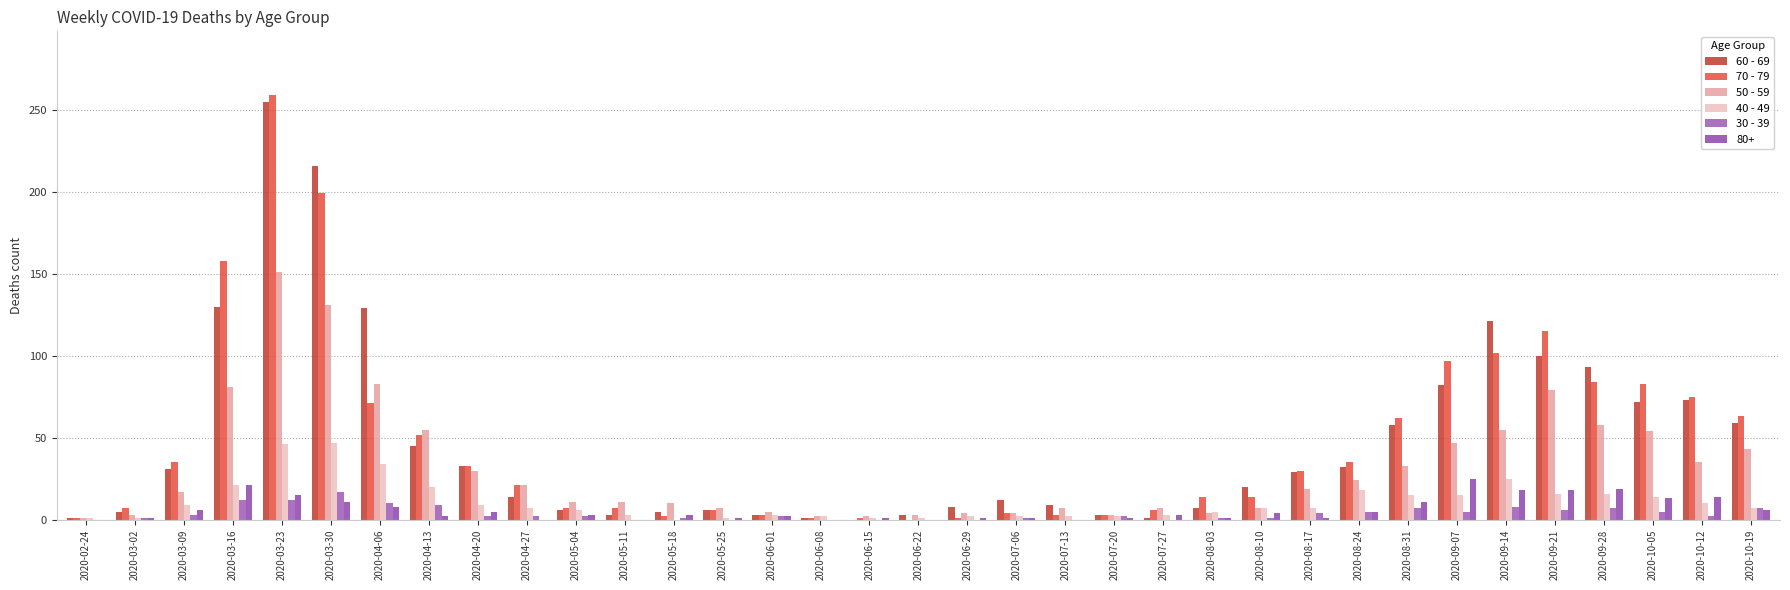

Count the number of data series in this chart.

6